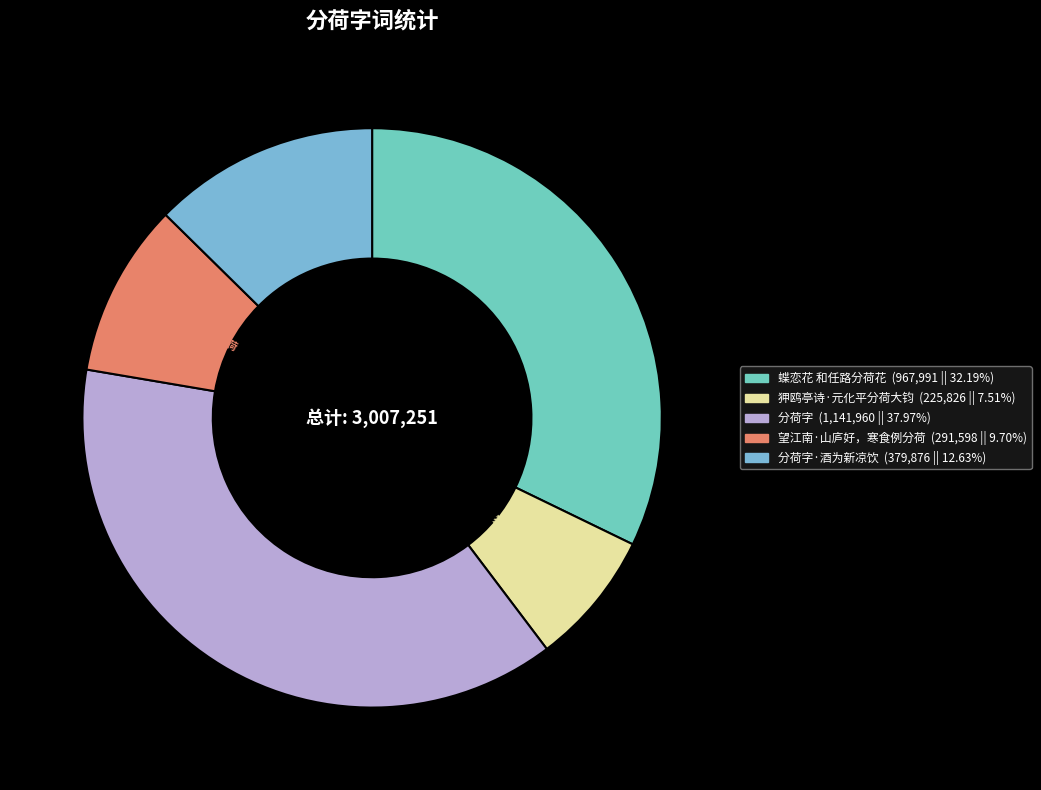

What is the largest slice in the pie chart?

分荷字